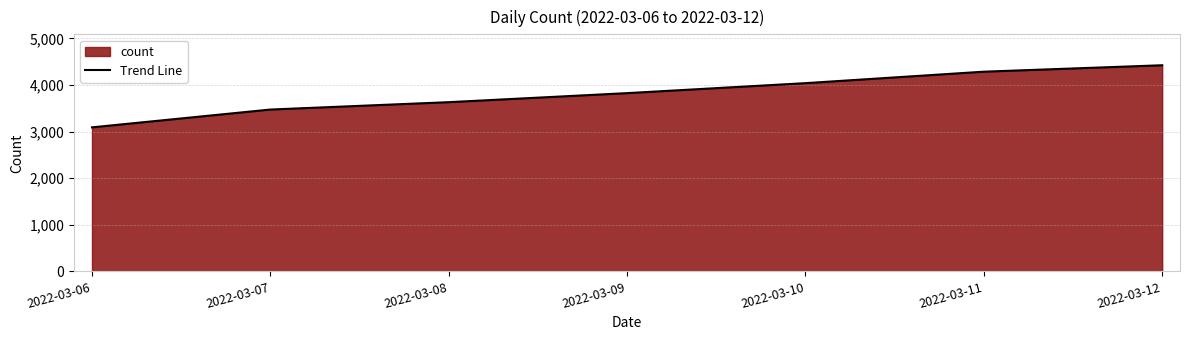

What is the ratio of the value at 2022-03-11 to the value at 2022-03-08?

1.2